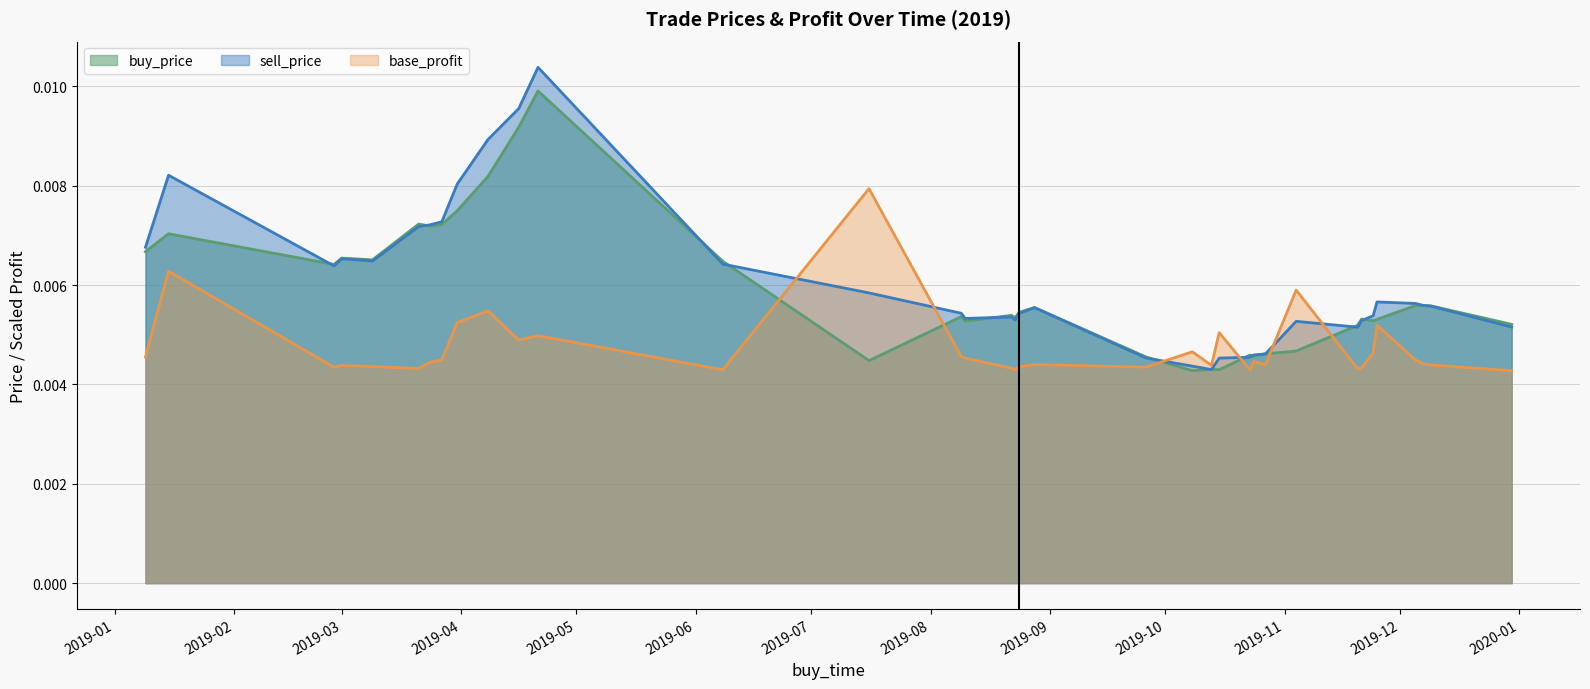

In buy_price, how many points are higher than both neighbors (excluding endpoints)?

11